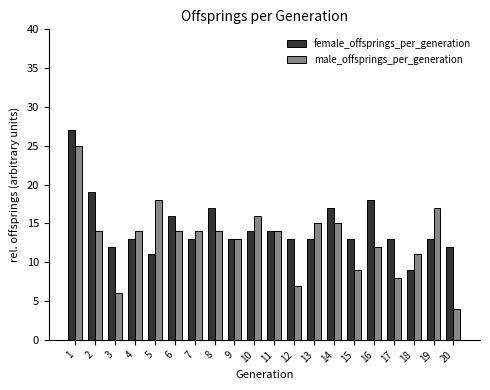

Rank the series by their maximum value, from lowest to highest.

male_offsprings_per_generation, female_offsprings_per_generation